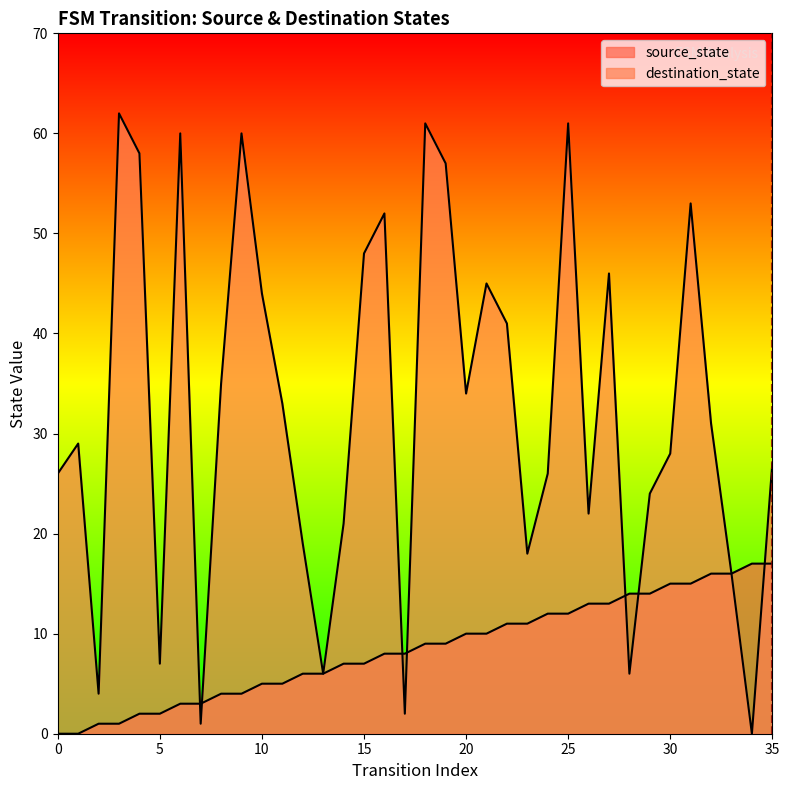

True or false: source_state has more than 2 interior local peaks.

False